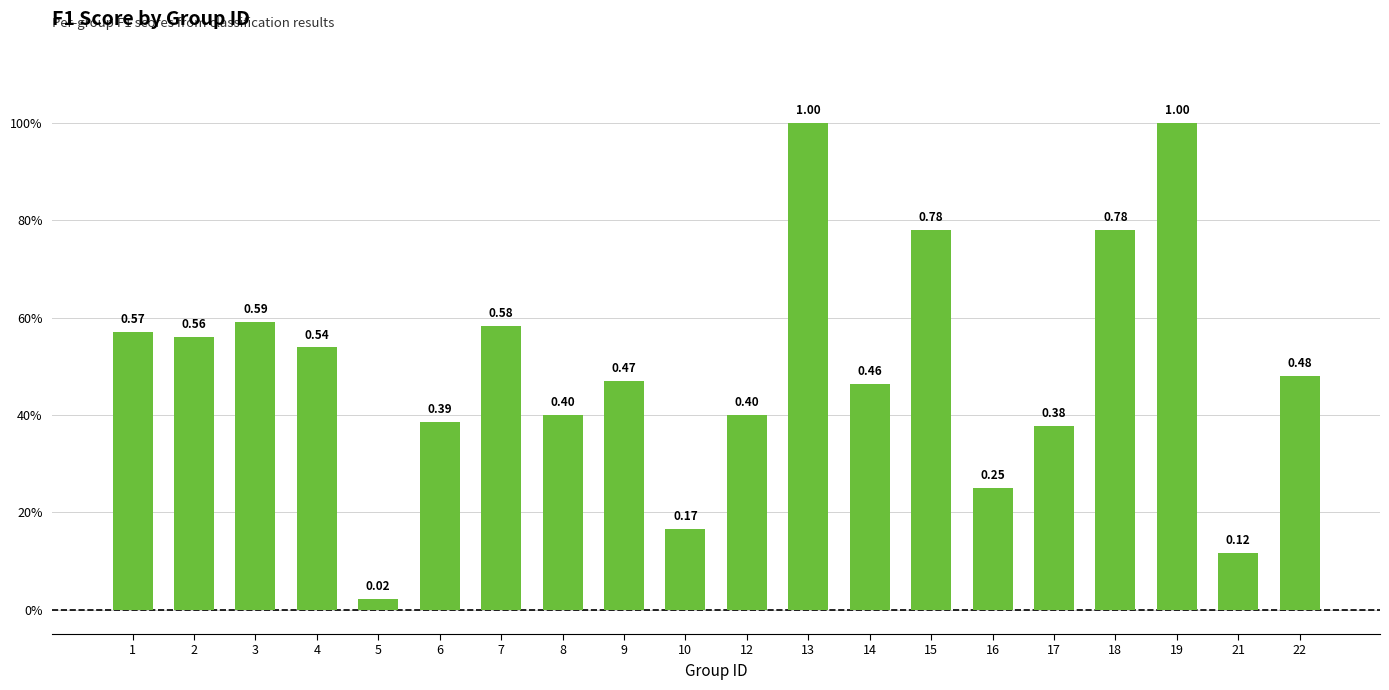

Rank the categories by value from lowest to highest.

5, 21, 10, 16, 17, 6, 8, 12, 14, 9, 22, 4, 2, 1, 7, 3, 15, 18, 13, 19